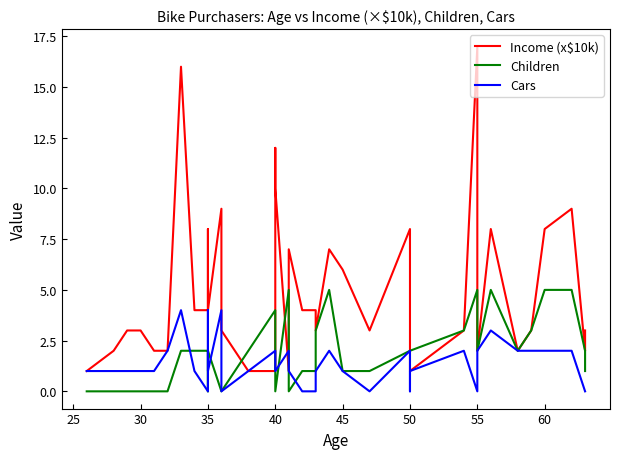

How many interior local valleys does the Income (x$10k) series have?

7